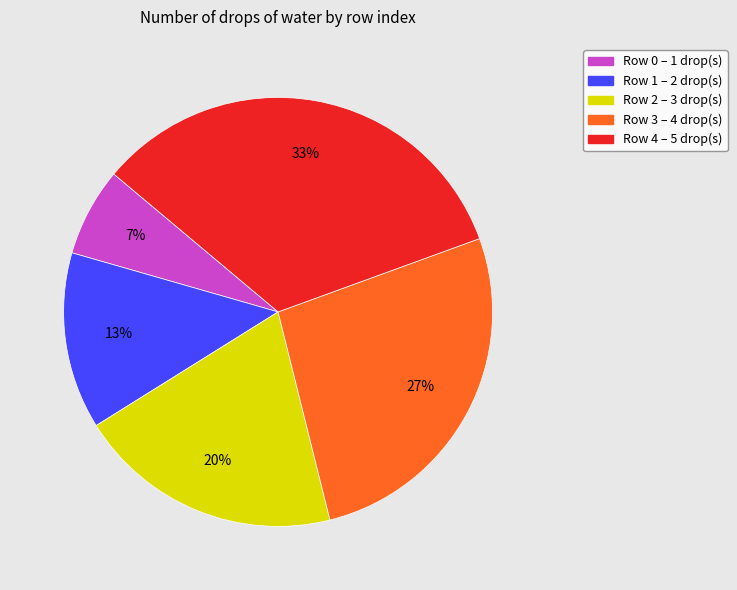

Is there any slice that represents more than half of the pie?

No